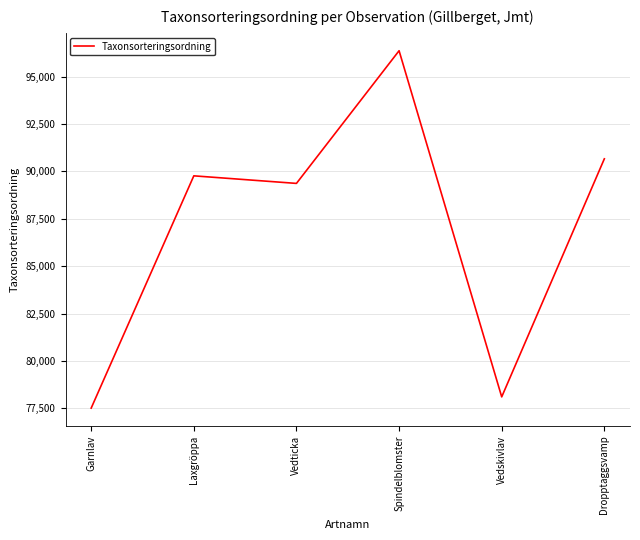

Is it true that the value at Garnlav is 124230?

False